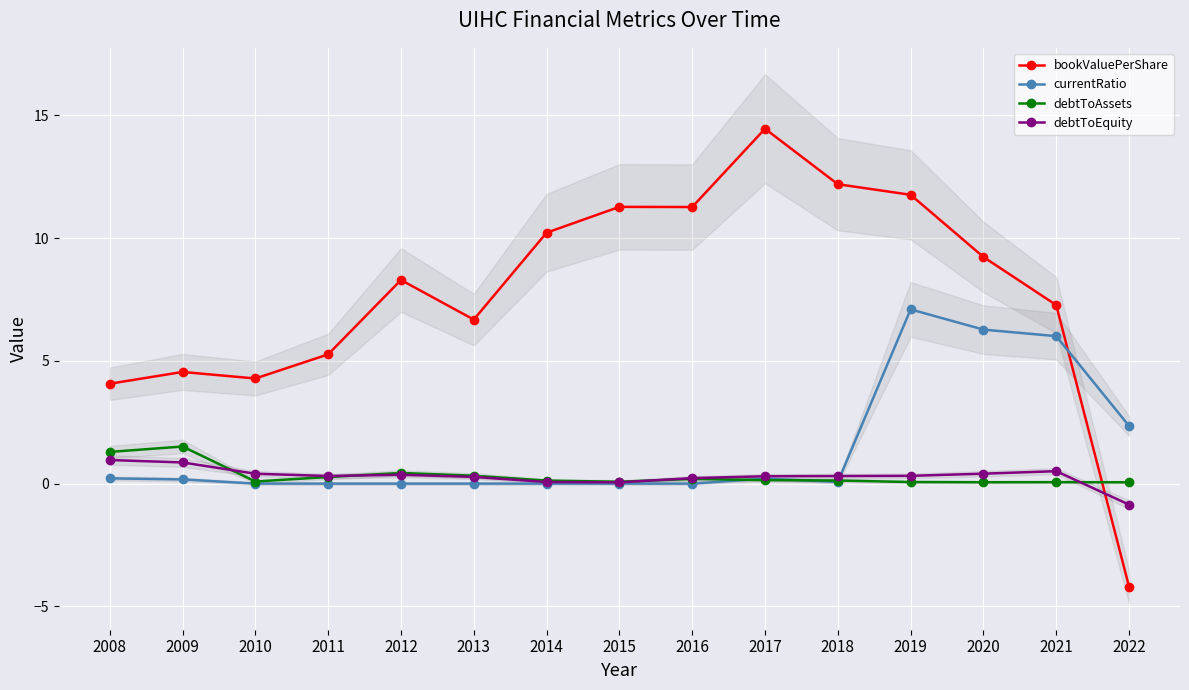

Reading left to right, what are all the values shown in this chart?

bookValuePerShare: 4.1	4.5	4.3	5.3	8.3	6.7	10.2	11.3	11.3	14.5	12.2	11.8	9.2	7.3	-4.2
currentRatio: 0.2	0.2	0.0	0.0	0.0	0.0	0.0	0.0	0.0	0.2	0.1	7.1	6.3	6.0	2.4
debtToAssets: 1.3	1.5	0.1	0.3	0.4	0.3	0.1	0.1	0.2	0.1	0.1	0.1	0.1	0.1	0.1
debtToEquity: 1.0	0.9	0.4	0.3	0.4	0.3	0.1	0.1	0.2	0.3	0.3	0.3	0.4	0.5	-0.9